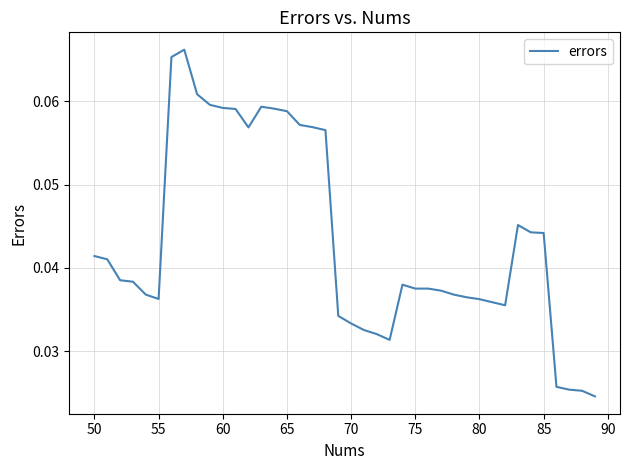

Count the values in the range 0 to 1.

40